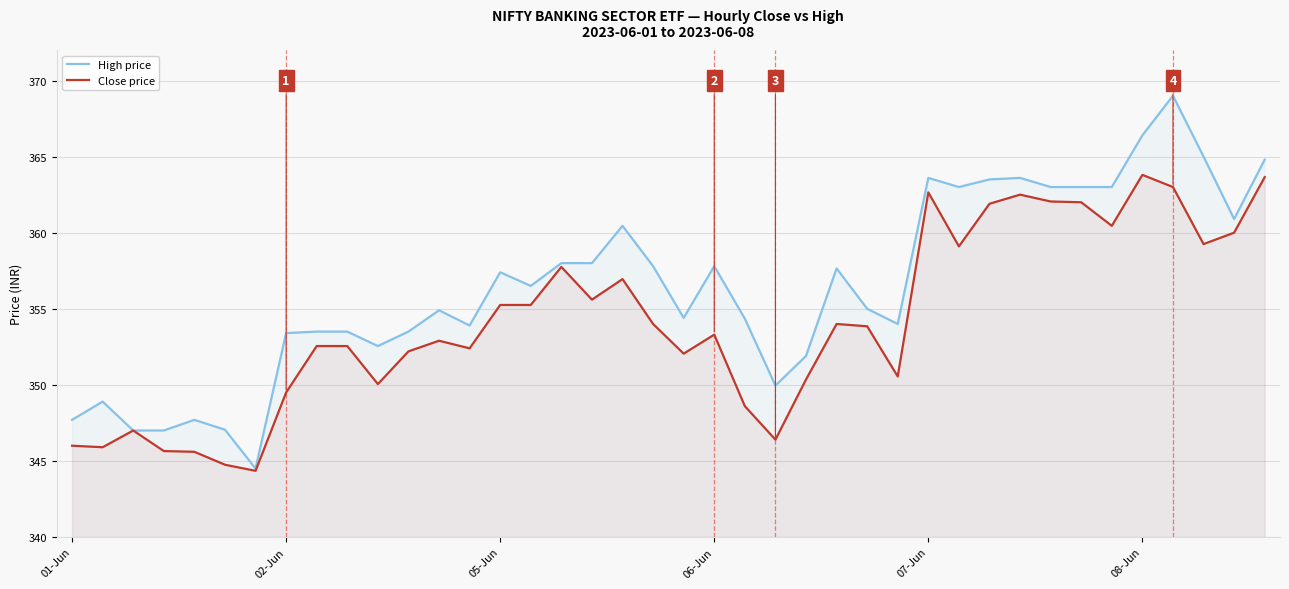

True or false: High price has more than 1 points higher than both neighbors.

True